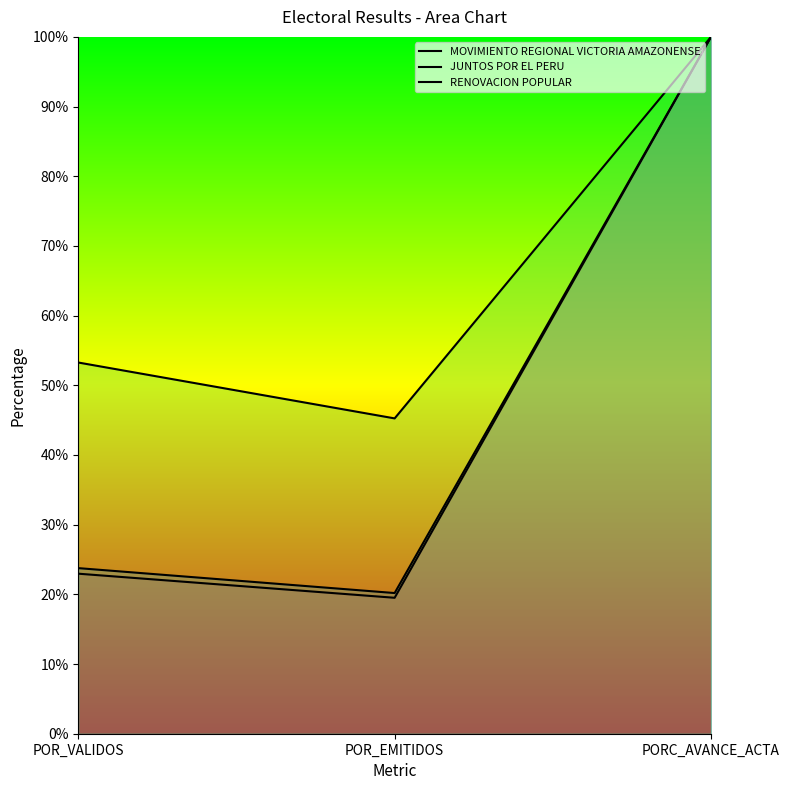

What are all the series names shown in the legend?

MOVIMIENTO REGIONAL VICTORIA AMAZONENSE, JUNTOS POR EL PERU, RENOVACION POPULAR